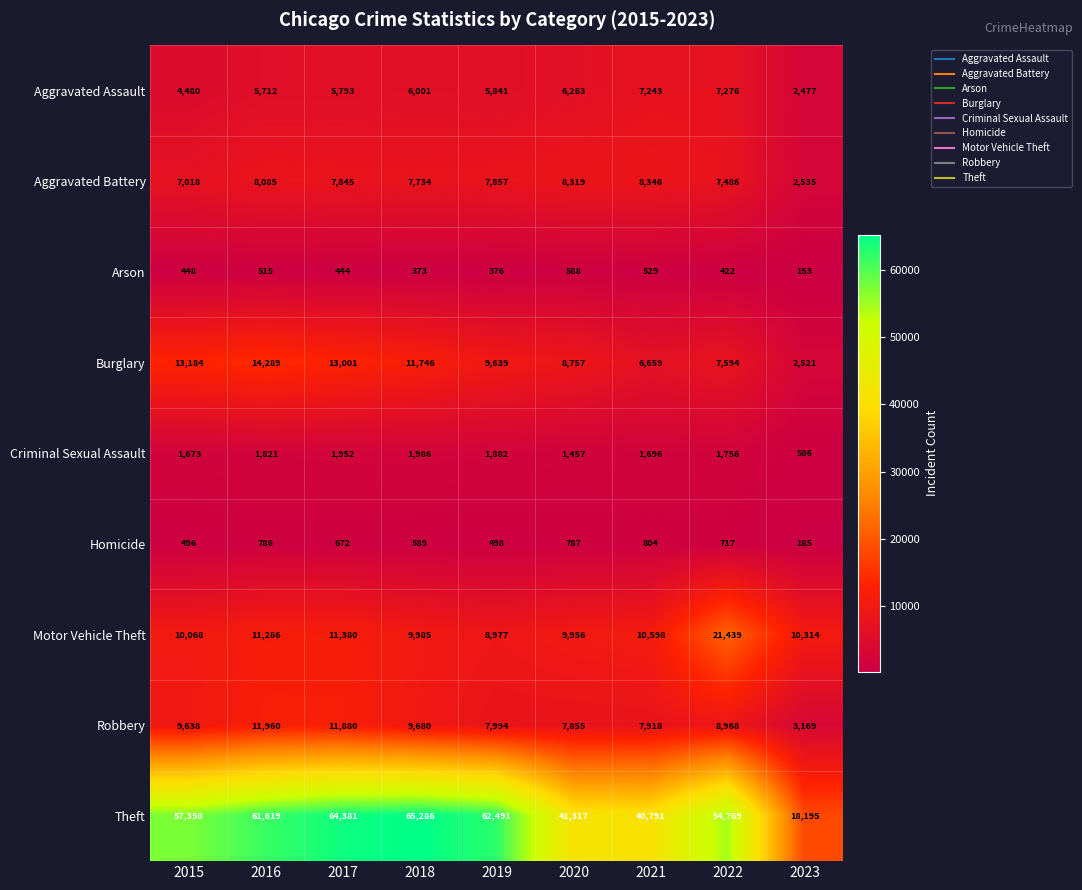

At 2017, list the series in order from smallest to largest.

Arson, Homicide, Criminal Sexual Assault, Aggravated Assault, Aggravated Battery, Motor Vehicle Theft, Robbery, Burglary, Theft